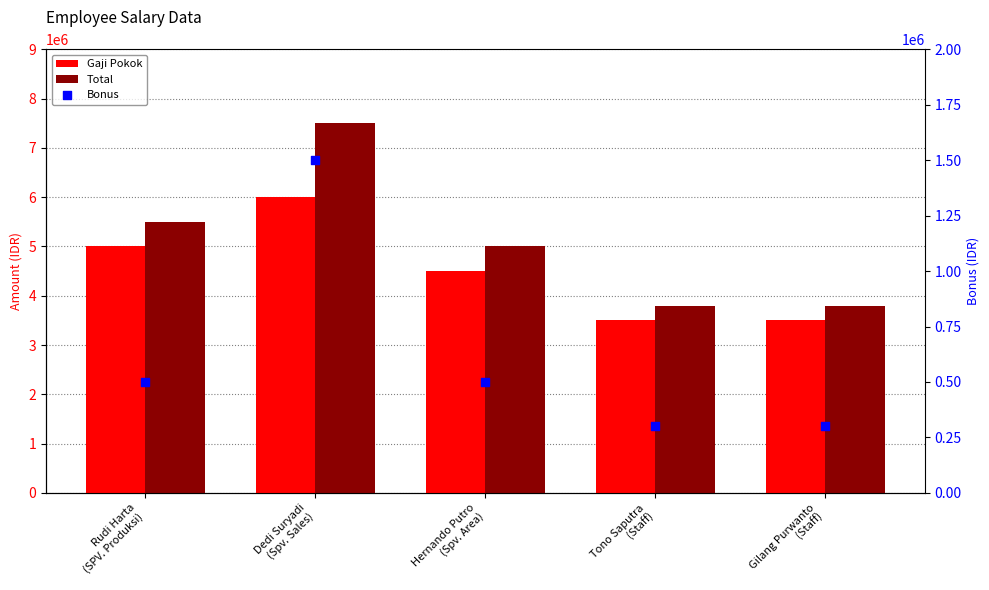

Which series has the largest total across all categories?

Total